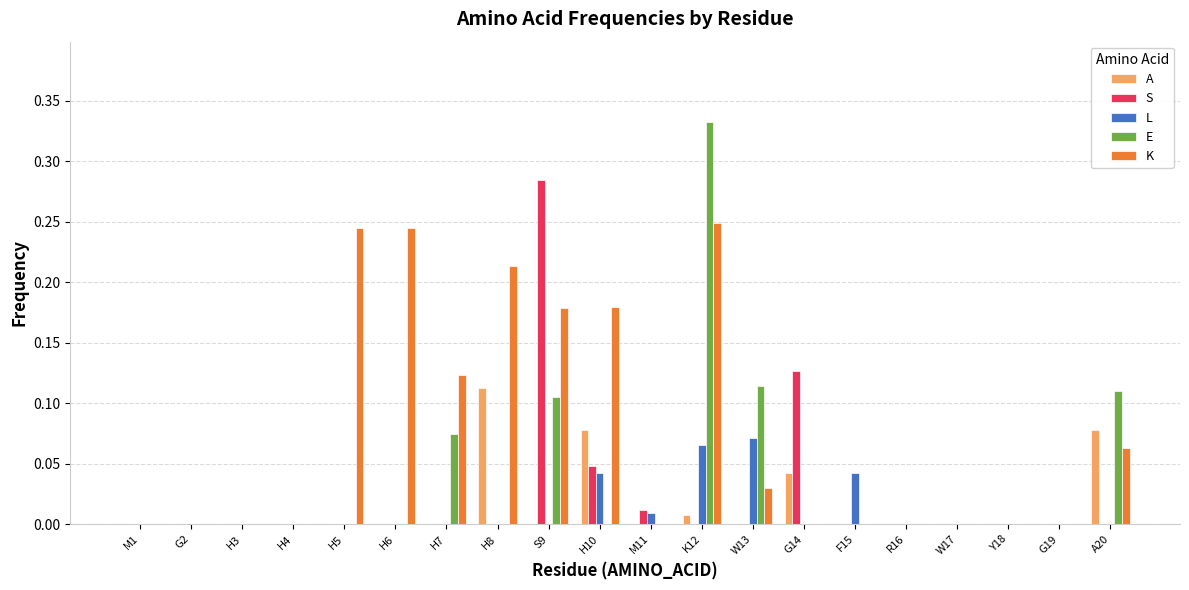

Between H6 and H10, which series saw the biggest shift?

A